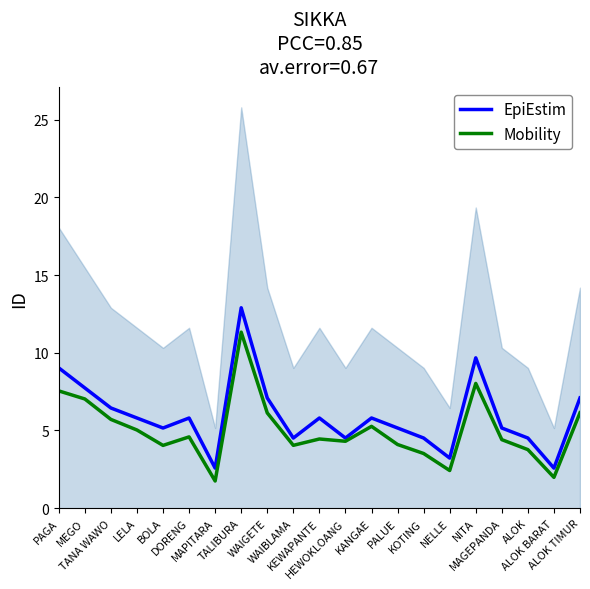

Reading right to left, list all the values displayed in this chart.

EpiEstim: ALOK TIMUR=7.1	ALOK BARAT=2.6	ALOK=4.5	MAGEPANDA=5.2	NITA=9.7	NELLE=3.2	KOTING=4.5	PALUE=5.2	KANGAE=5.8	HEWOKLOANG=4.5	KEWAPANTE=5.8	WAIBLAMA=4.5	WAIGETE=7.1	TALIBURA=12.9	MAPITARA=2.6	DORENG=5.8	BOLA=5.2	LELA=5.8	TANA WAWO=6.4	MEGO=7.7	PAGA=9.0
Mobility: ALOK TIMUR=6.1	ALOK BARAT=2.0	ALOK=3.8	MAGEPANDA=4.4	NITA=8.0	NELLE=2.4	KOTING=3.5	PALUE=4.1	KANGAE=5.3	HEWOKLOANG=4.3	KEWAPANTE=4.5	WAIBLAMA=4.0	WAIGETE=6.1	TALIBURA=11.3	MAPITARA=1.8	DORENG=4.6	BOLA=4.0	LELA=5.0	TANA WAWO=5.7	MEGO=7.0	PAGA=7.5